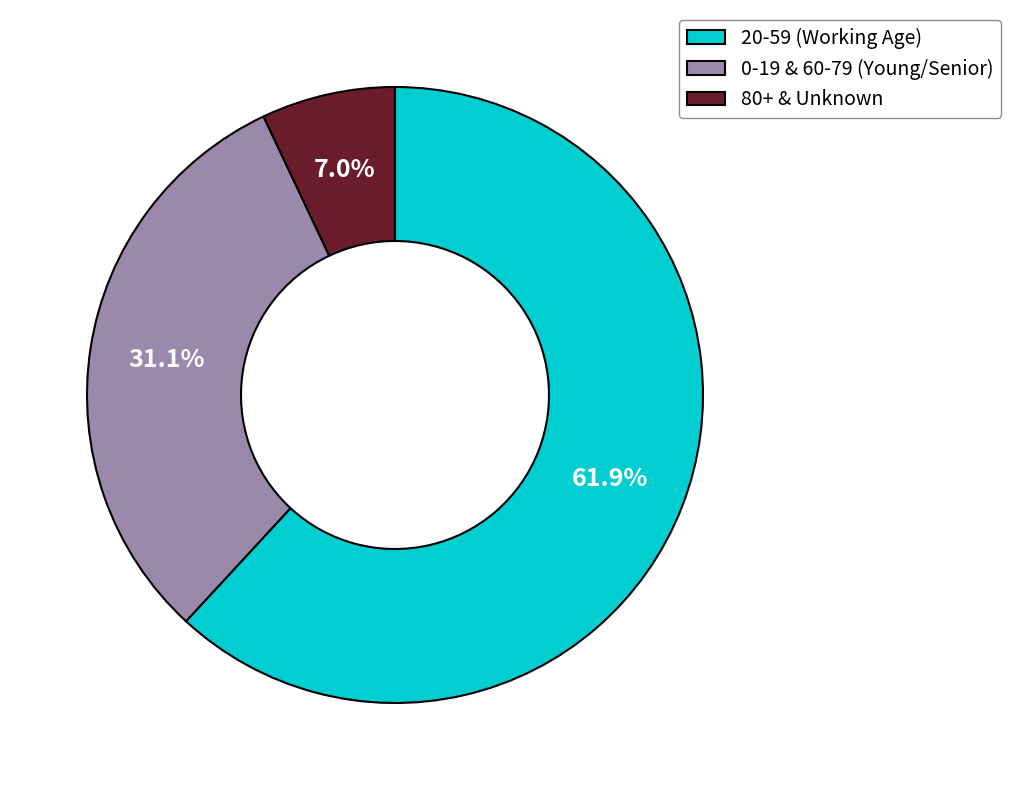

Which category has the biggest portion of the pie?

20-59 (Working Age)